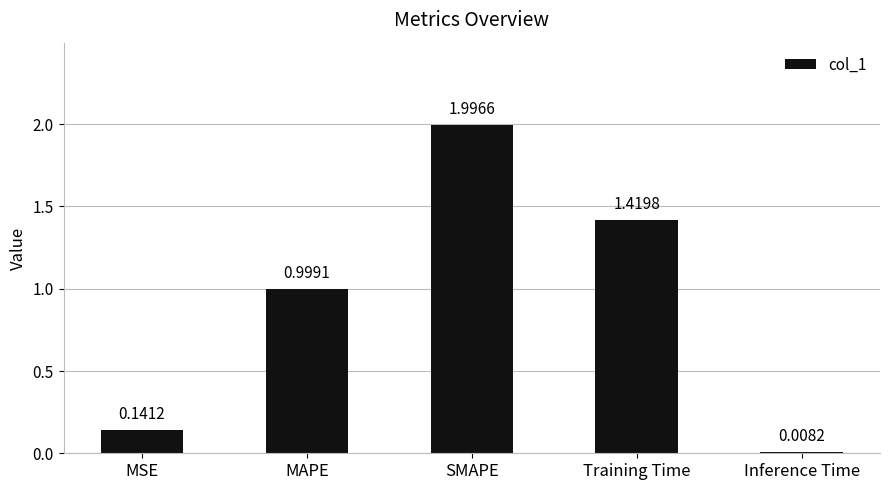

What value does the data have at MAPE?

1.0